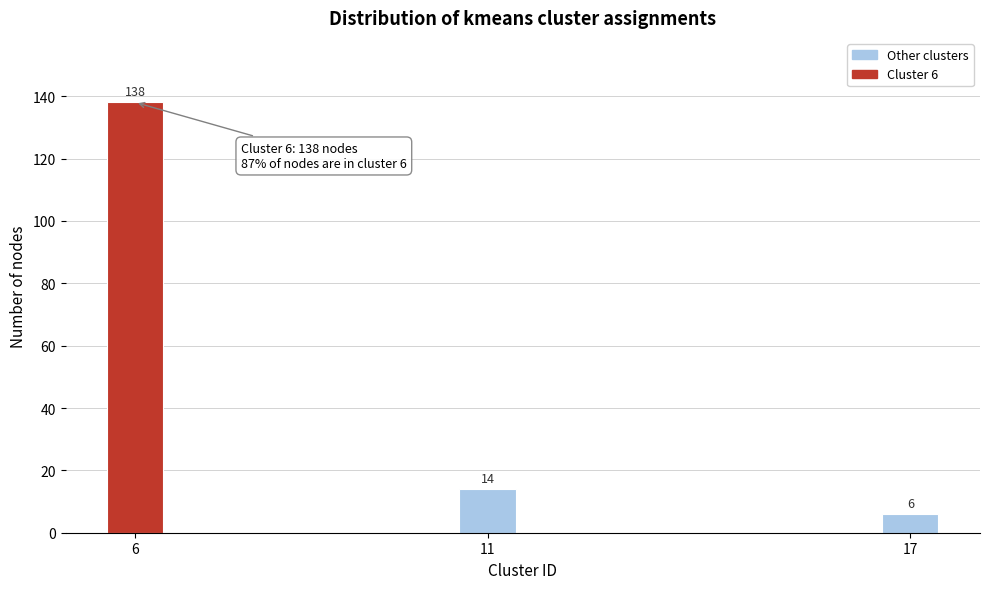

Reading left to right, extract all data points from this chart.

6=138	11=14	17=6